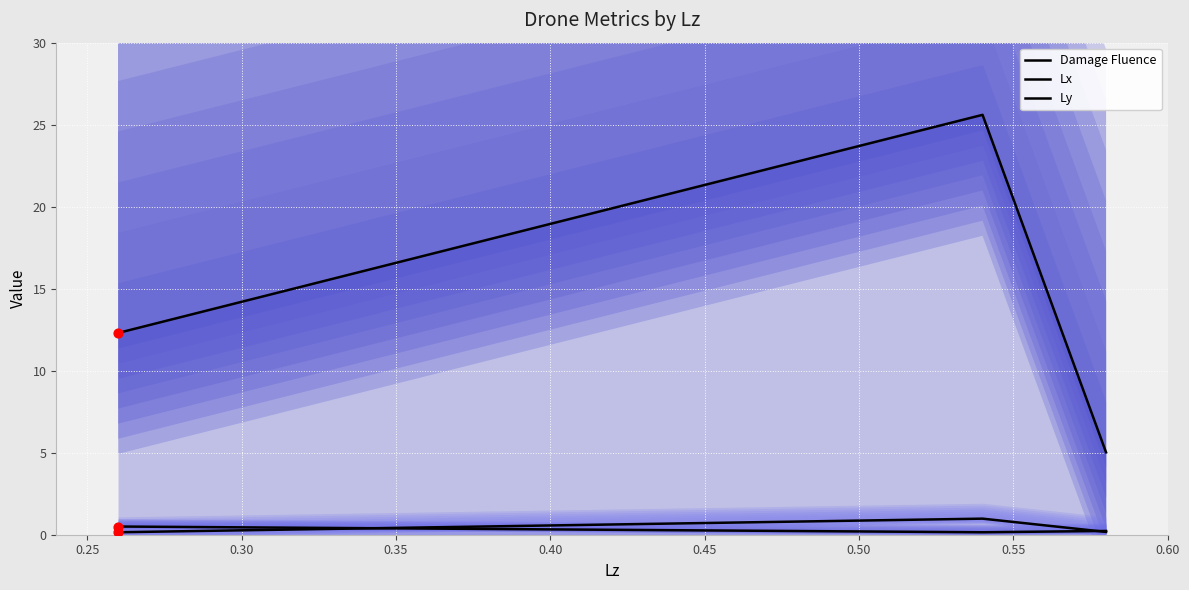

Is the value of Ly at 0.20 greater than the value of Damage Fluence at 0.30?

No